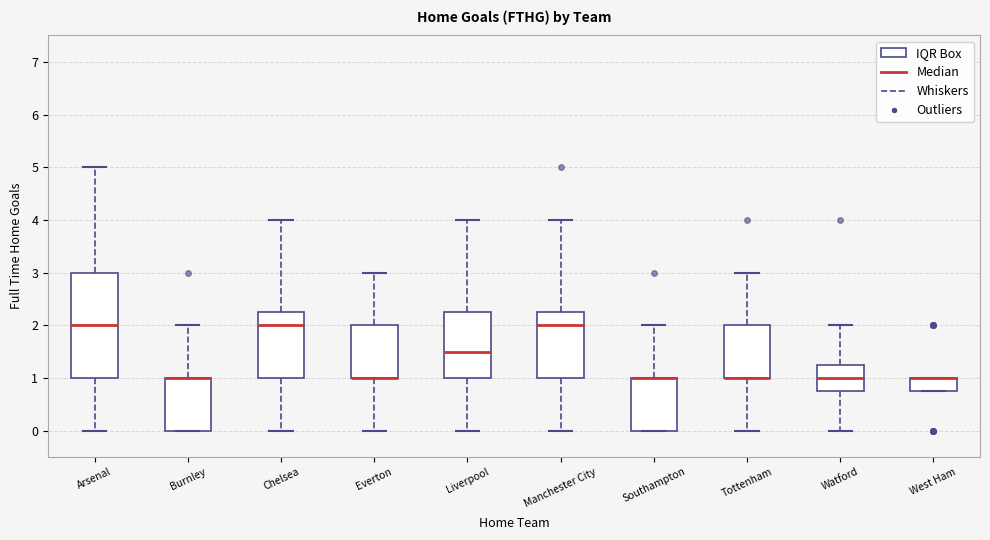

Reading left to right, read every box against the y-axis: the position of its median line, the range the box covers, and the ends of its whiskers. The values are not printed on the chart, so give them approximately, as read against the axis.

Arsenal: median 2.0, box 1.0 to 3.0, whiskers 0.0 to 5.0
Burnley: median 1.0 (drawn on the box's upper edge), box 0.0 to 1.0, whiskers 0.0 to 2.0
Chelsea: median 2.0, box 1.0 to 2.3, whiskers 0.0 to 4.0
Everton: median 1.0 (drawn on the box's lower edge), box 1.0 to 2.0, whiskers 0.0 to 3.0
Liverpool: median 1.5, box 1.0 to 2.3, whiskers 0.0 to 4.0
Manchester City: median 2.0, box 1.0 to 2.3, whiskers 0.0 to 4.0
Southampton: median 1.0 (drawn on the box's upper edge), box 0.0 to 1.0, whiskers 0.0 to 2.0
Tottenham: median 1.0 (drawn on the box's lower edge), box 1.0 to 2.0, whiskers 0.0 to 3.0
Watford: median 1.0, box 0.8 to 1.3, whiskers 0.0 to 2.0
West Ham: median 1.0 (drawn on the box's upper edge), box 0.8 to 1.0, whiskers 0.8 to 1.0